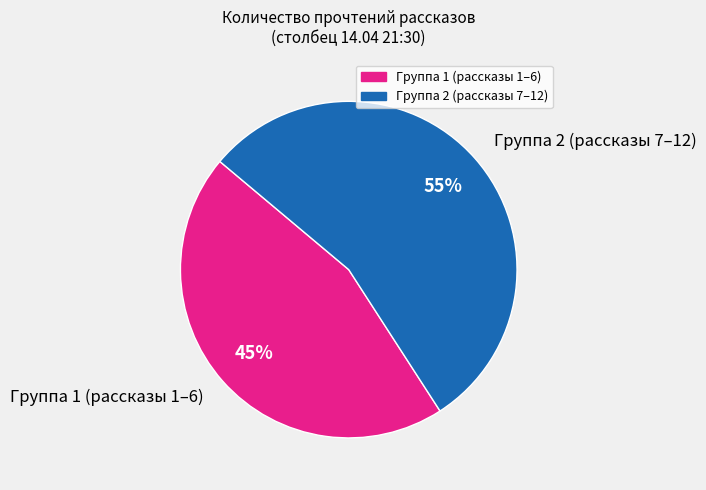

To the nearest percent, what is the average slice percentage?

50%